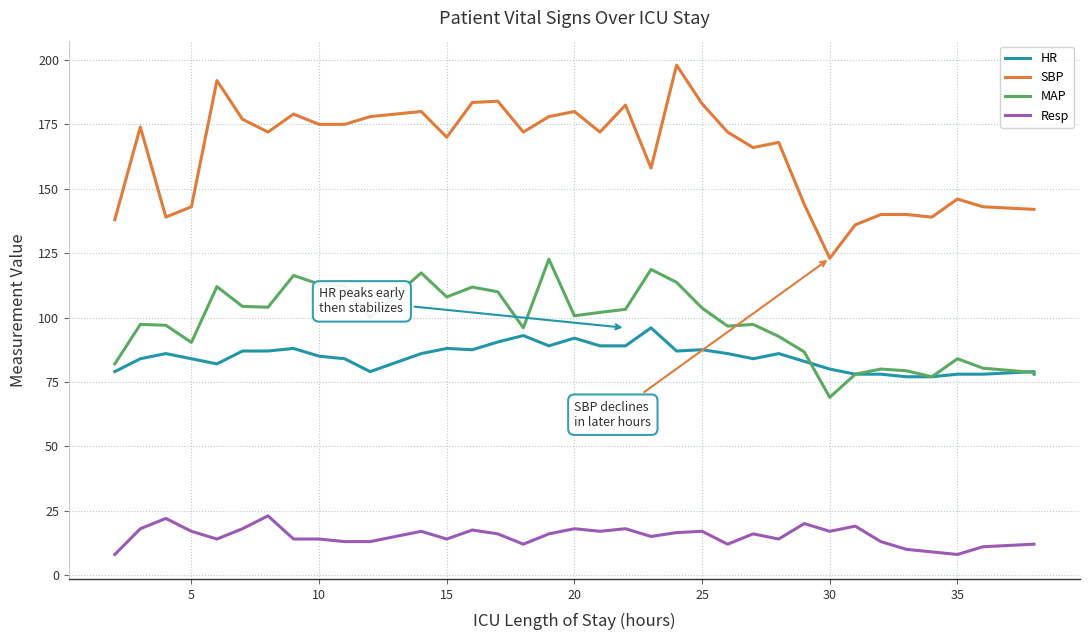

Which series has the largest total across all categories?

SBP